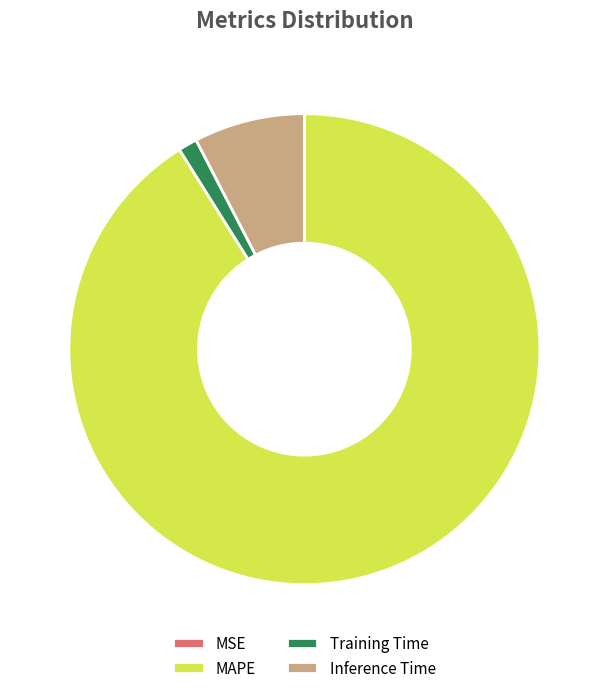

Is it true that Training Time is 1% of the pie?

True